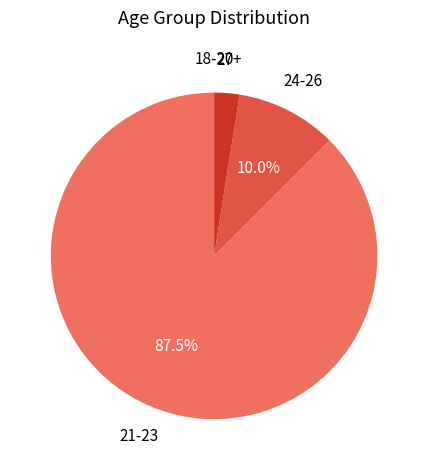

Is there any slice that represents more than half of the pie?

Yes